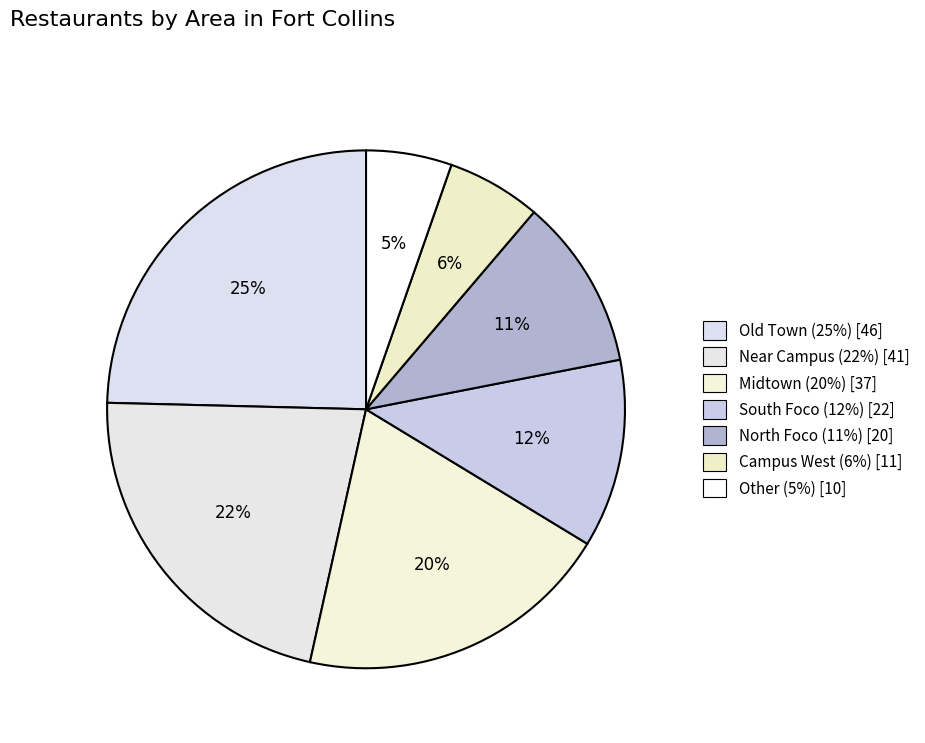

How much of the chart is everything except Campus West?

94.1%